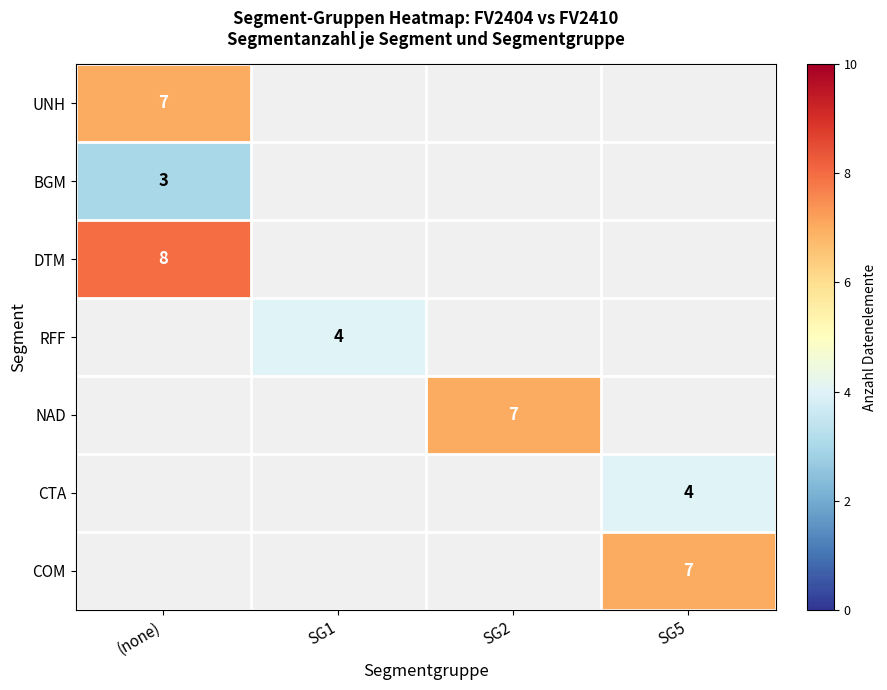

Is it true that CTA equals 2 at SG5?

False